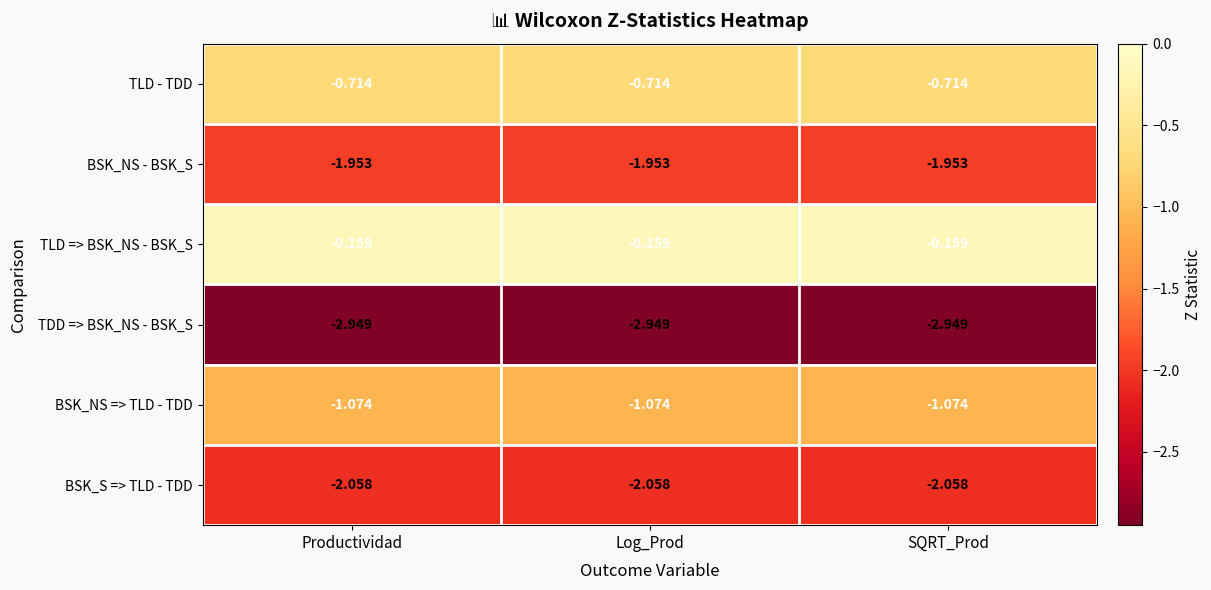

Which series has the largest total across all categories?

TLD => BSK_NS - BSK_S